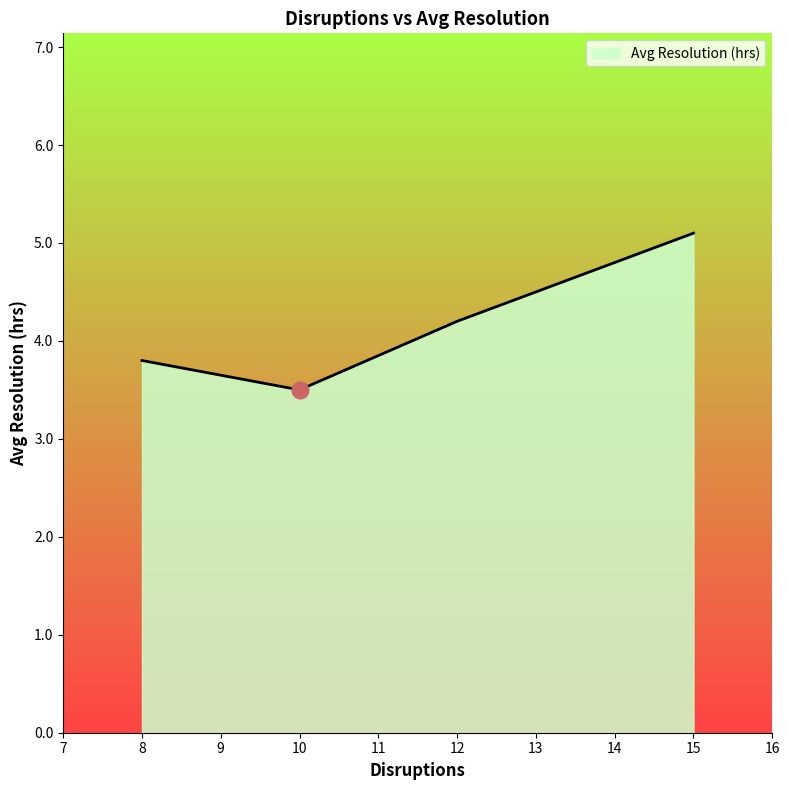

How many categories are shown in the chart?

4